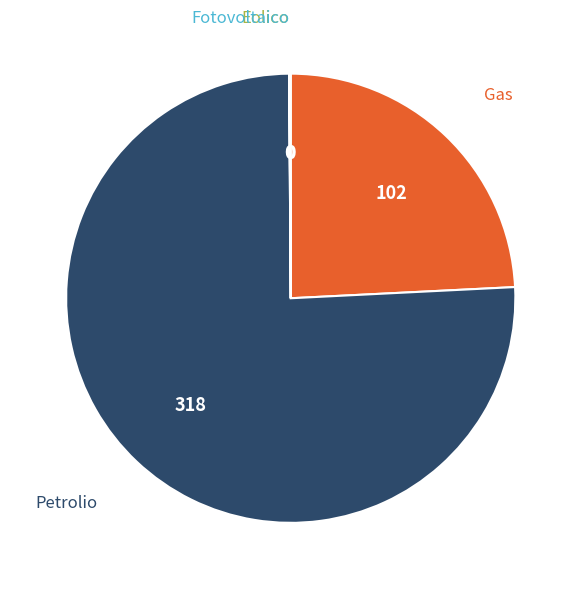

Is there a majority slice in this chart?

Yes